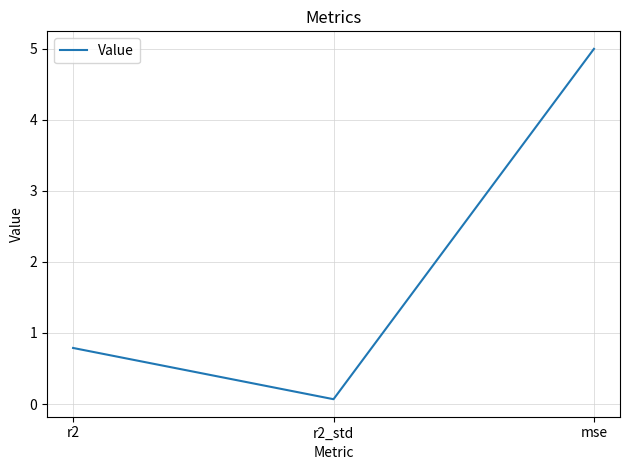

At which category does the chart reach its peak across all series?

mse